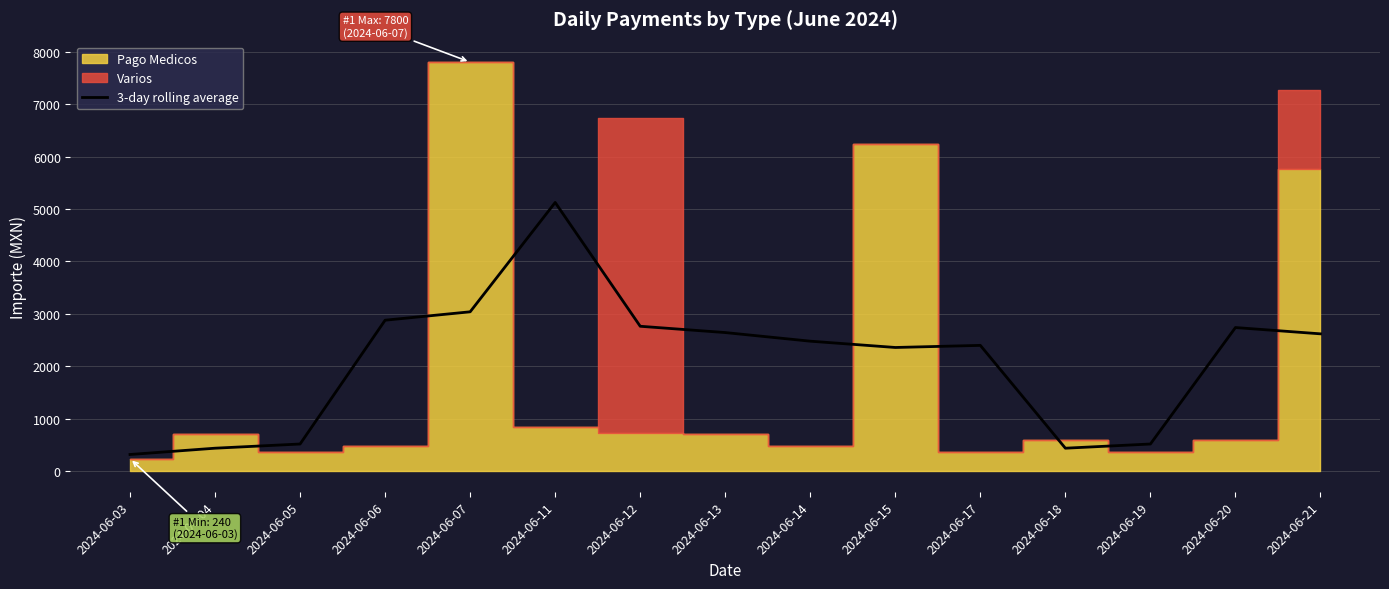

Rank the categories by value from highest to lowest.

2024-06-11, 2024-06-07, 2024-06-06, 2024-06-12, 2024-06-20, 2024-06-13, 2024-06-21, 2024-06-14, 2024-06-17, 2024-06-15, 2024-06-05, 2024-06-19, 2024-06-04, 2024-06-18, 2024-06-03